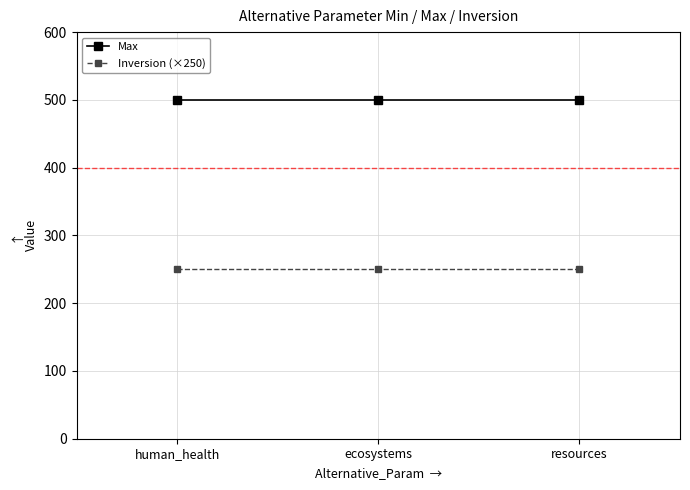

Reading left to right, extract all data points from this chart.

Max: human_health=500	ecosystems=500	resources=500
Inversion (×250): human_health=250	ecosystems=250	resources=250